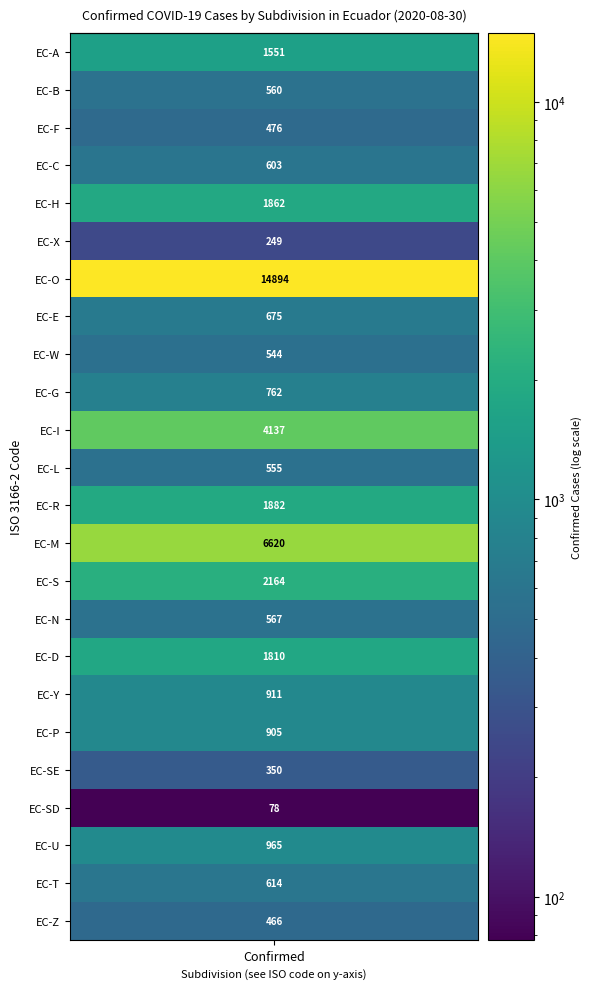

True or false: the data shows 555 at Loja.

True